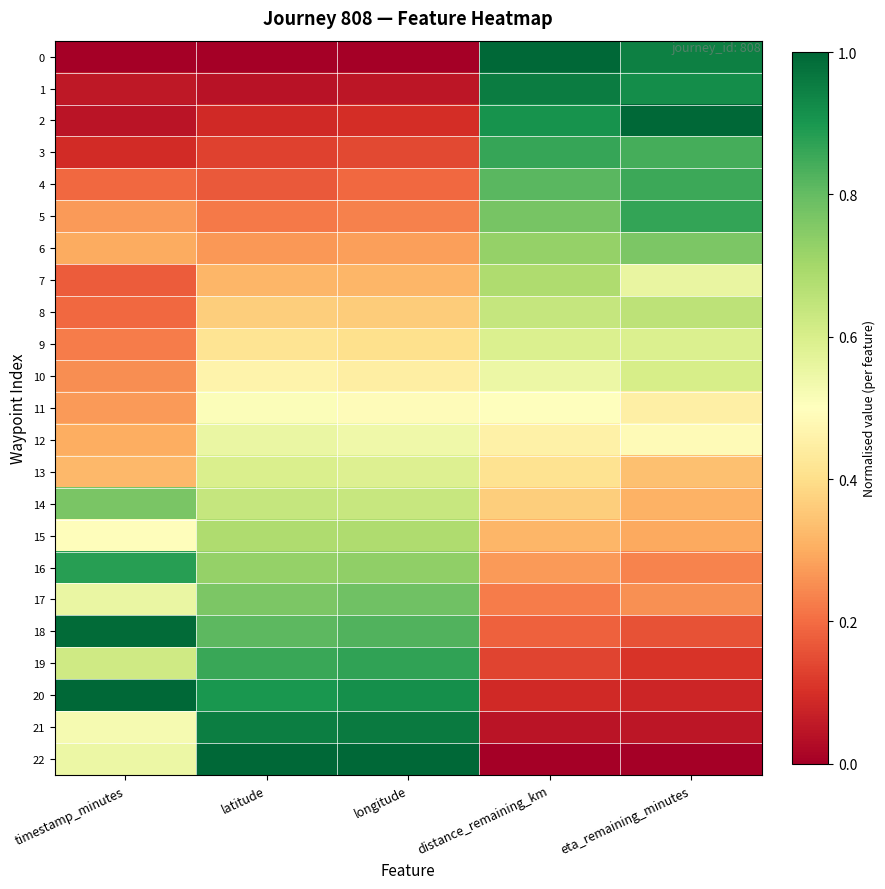

Which series has the largest total across all categories?

20